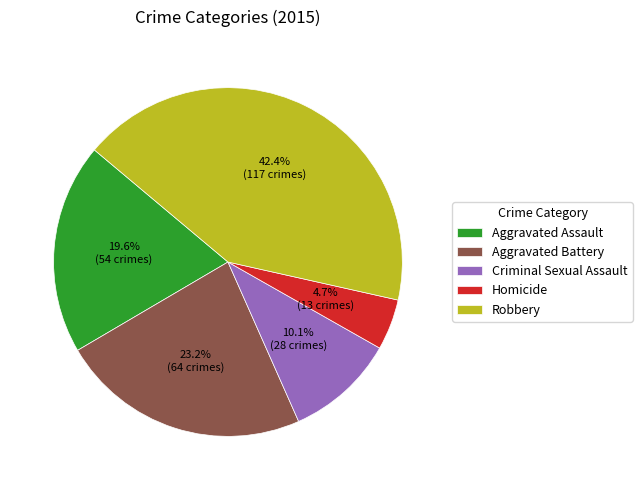

Which has a higher value, Robbery or Criminal Sexual Assault?

Robbery